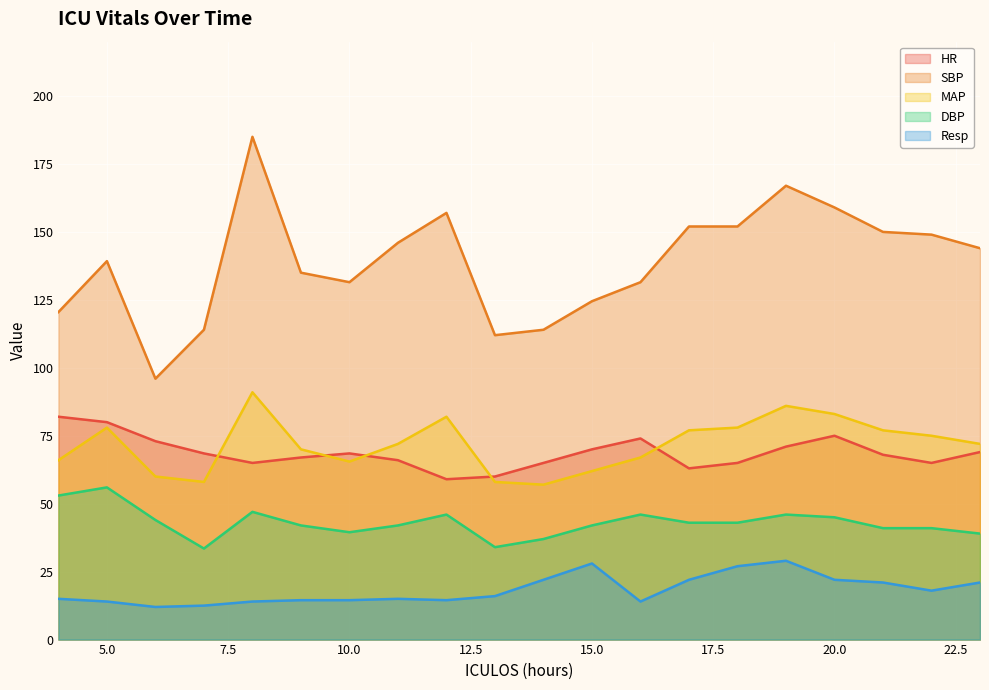

Reading left to right, list all the values displayed in this chart.

HR: 4=82.0	5=80.0	6=73.0	7=68.5	8=65.0	9=67.0	10=68.5	11=66.0	12=59.0	13=60.0	14=65.0	15=70.0	16=74.0	17=63.0	18=65.0	19=71.0	20=75.0	21=68.0	22=65.0	23=69.0
SBP: 4=120.5	5=139.2	6=96.0	7=114.0	8=185.0	9=135.0	10=131.5	11=146.0	12=157.0	13=112.0	14=114.0	15=124.5	16=131.5	17=152.0	18=152.0	19=167.0	20=159.0	21=150.0	22=149.0	23=144.0
MAP: 4=66.0	5=78.0	6=60.0	7=58.0	8=91.0	9=70.0	10=65.5	11=72.0	12=82.0	13=58.0	14=57.0	15=62.0	16=67.0	17=77.0	18=78.0	19=86.0	20=83.0	21=77.0	22=75.0	23=72.0
DBP: 4=53.0	5=56.0	6=44.0	7=33.5	8=47.0	9=42.0	10=39.5	11=42.0	12=46.0	13=34.0	14=37.0	15=42.0	16=46.0	17=43.0	18=43.0	19=46.0	20=45.0	21=41.0	22=41.0	23=39.0
Resp: 4=15.0	5=14.0	6=12.0	7=12.5	8=14.0	9=14.5	10=14.5	11=15.0	12=14.5	13=16.0	14=22.0	15=28.0	16=14.0	17=22.0	18=27.0	19=29.0	20=22.0	21=21.0	22=18.0	23=21.0